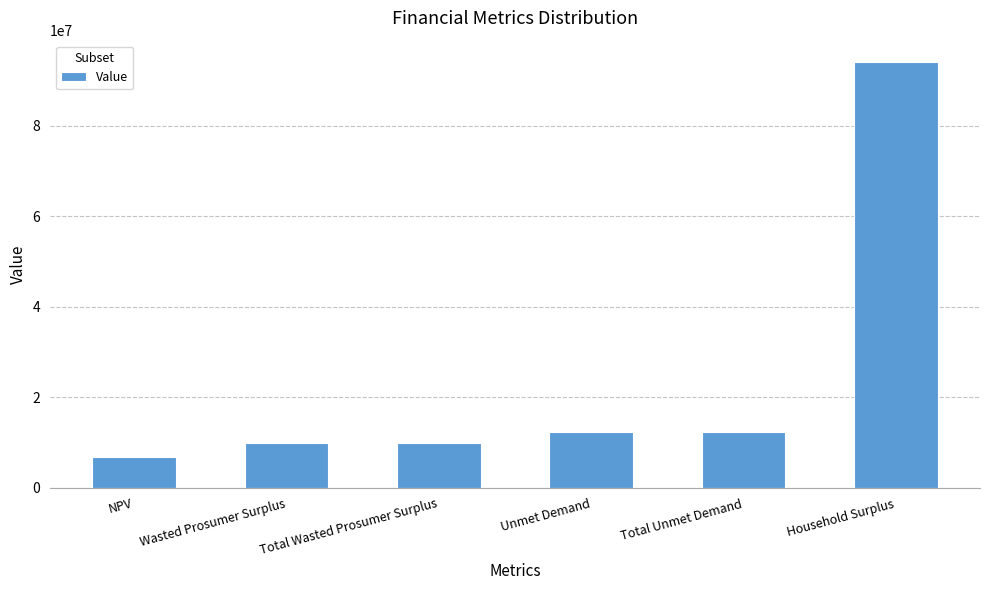

What is the ratio of the value at Wasted Prosumer Surplus to the value at Unmet Demand?

0.8